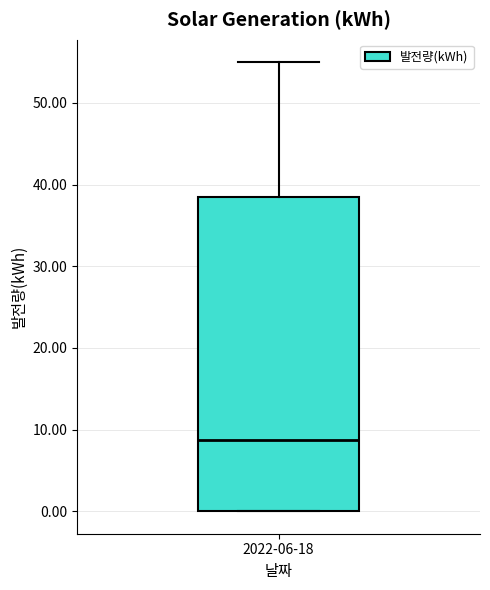

Where does the upper whisker of the box for 2022-06-18 end on the y-axis? The values are not printed on the chart, so give them approximately, as read against the axis.

55